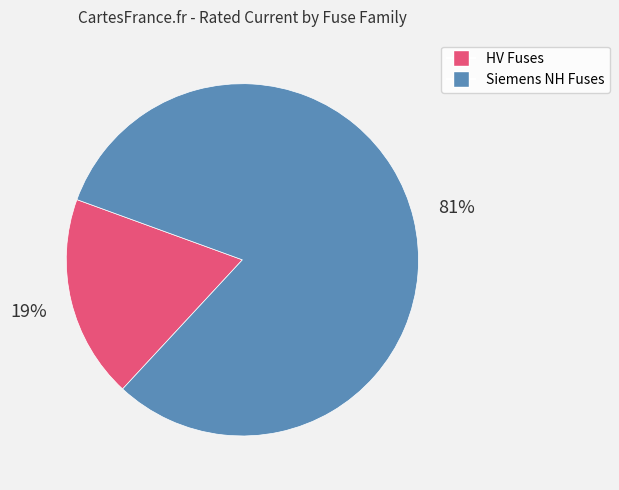

To the nearest percent, what is the average slice percentage?

50%